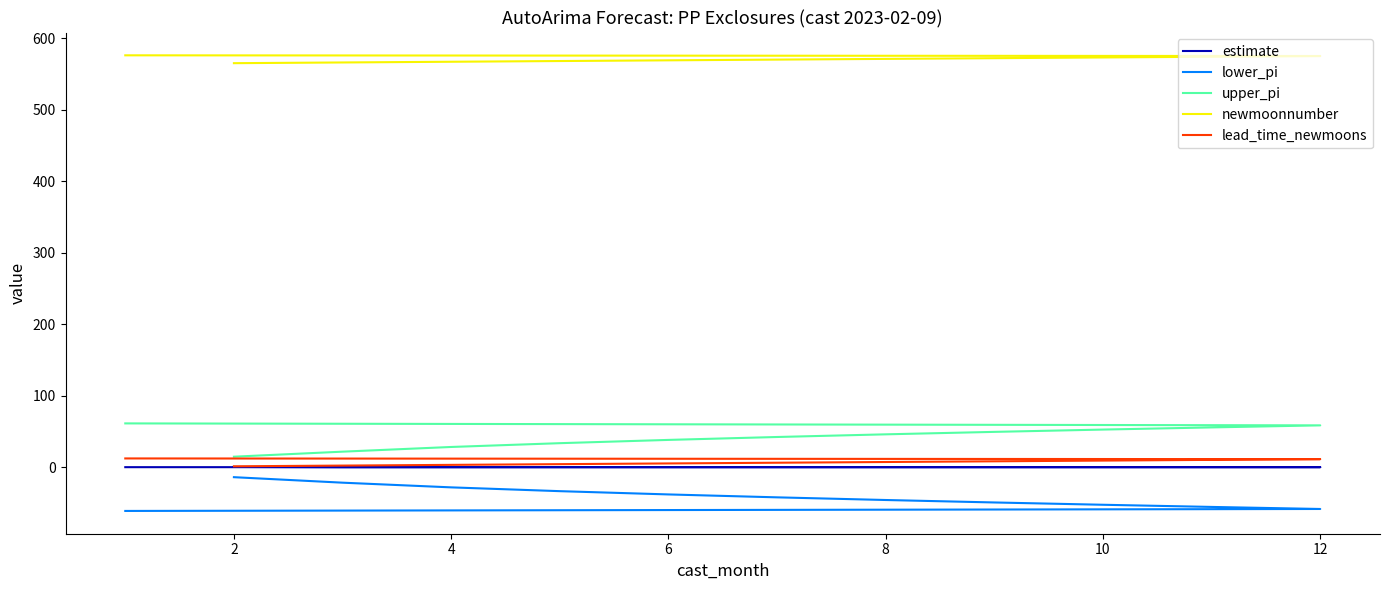

What is the difference between the maximum and minimum values in the newmoonnumber series?

11.0